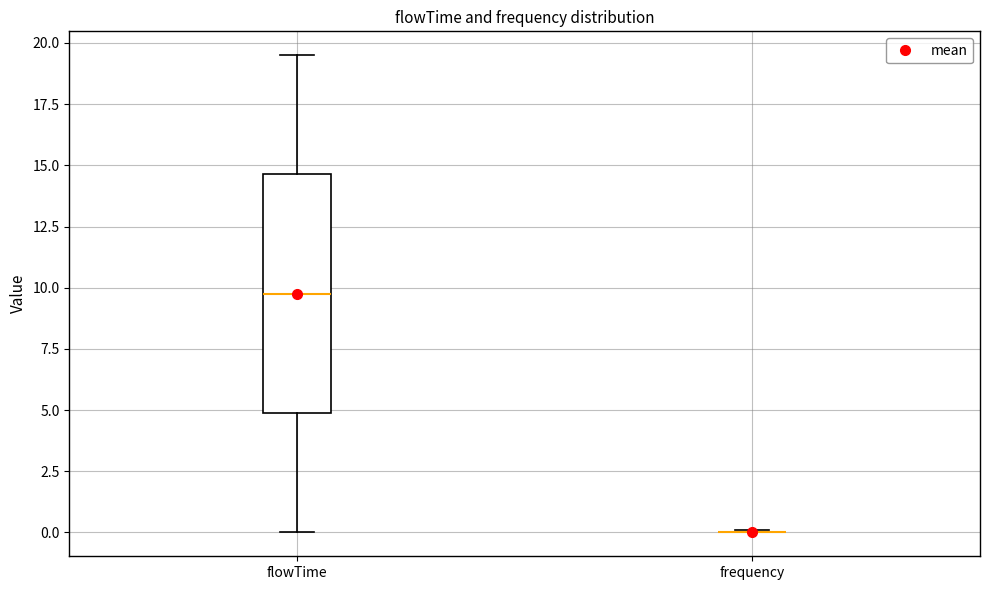

Comparing the boxes themselves (not the whiskers), which one is the tallest?

flowTime